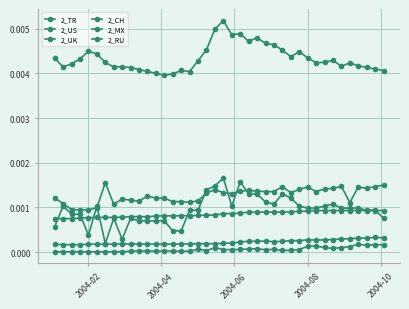

Is this an area chart (filled region under the line)?

No